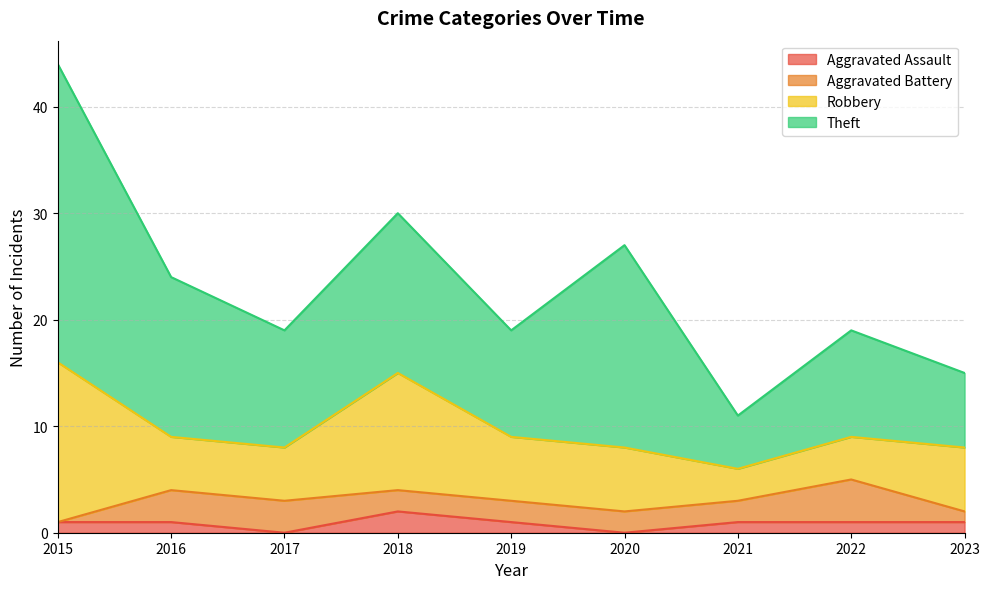

Is it true that Aggravated Battery equals 0 at 2015?

True